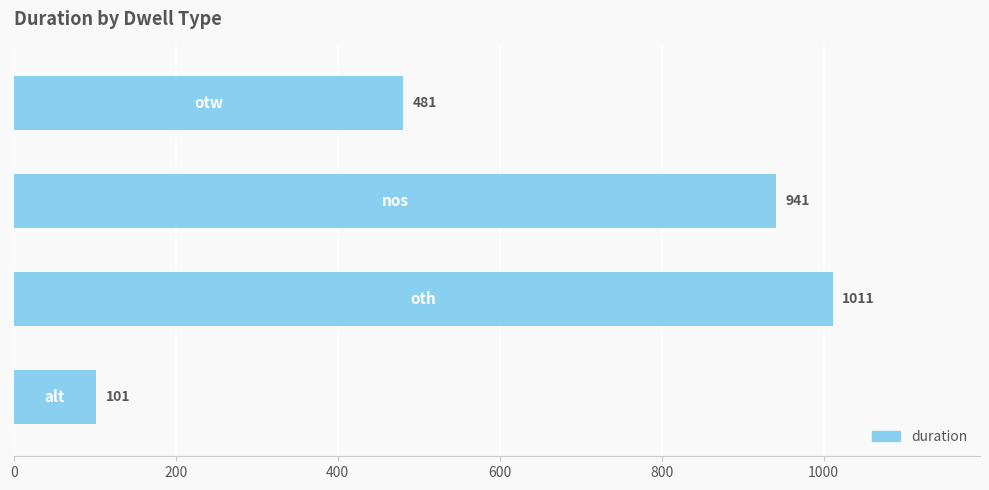

What is the greatest value displayed?

1011